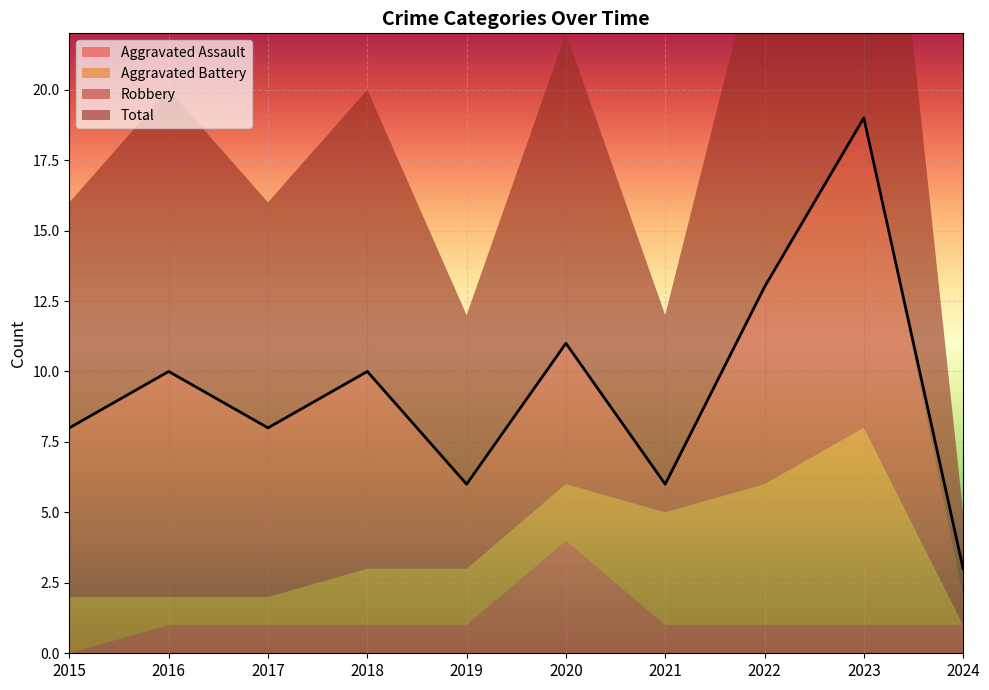

At which category is the sum across all series the highest?

2023